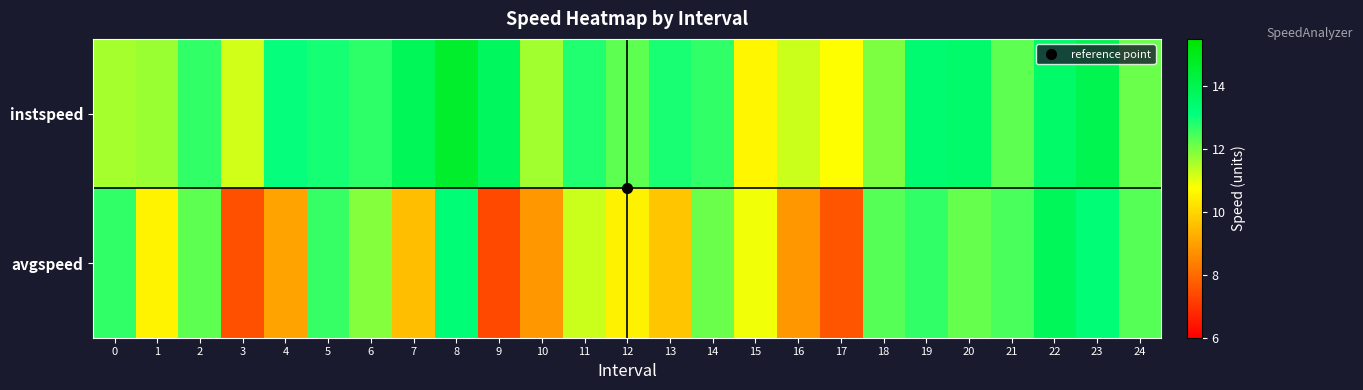

Count the number of data series in this chart.

2